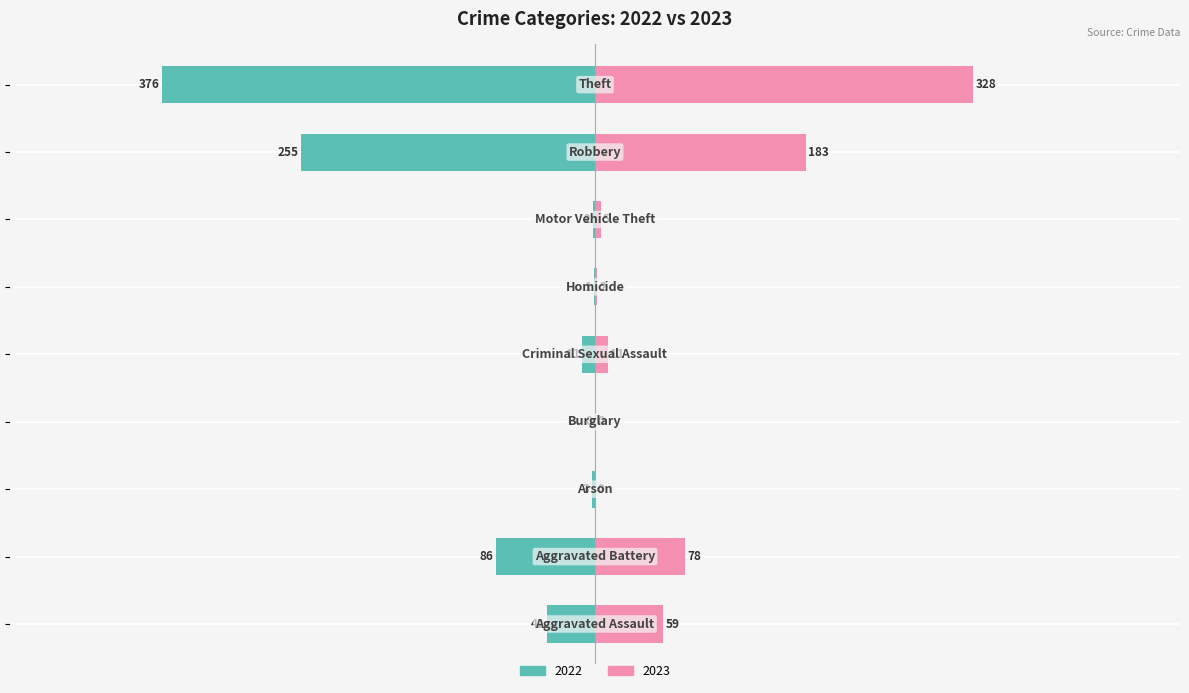

At which label is 2023 closest to 164?

Robbery